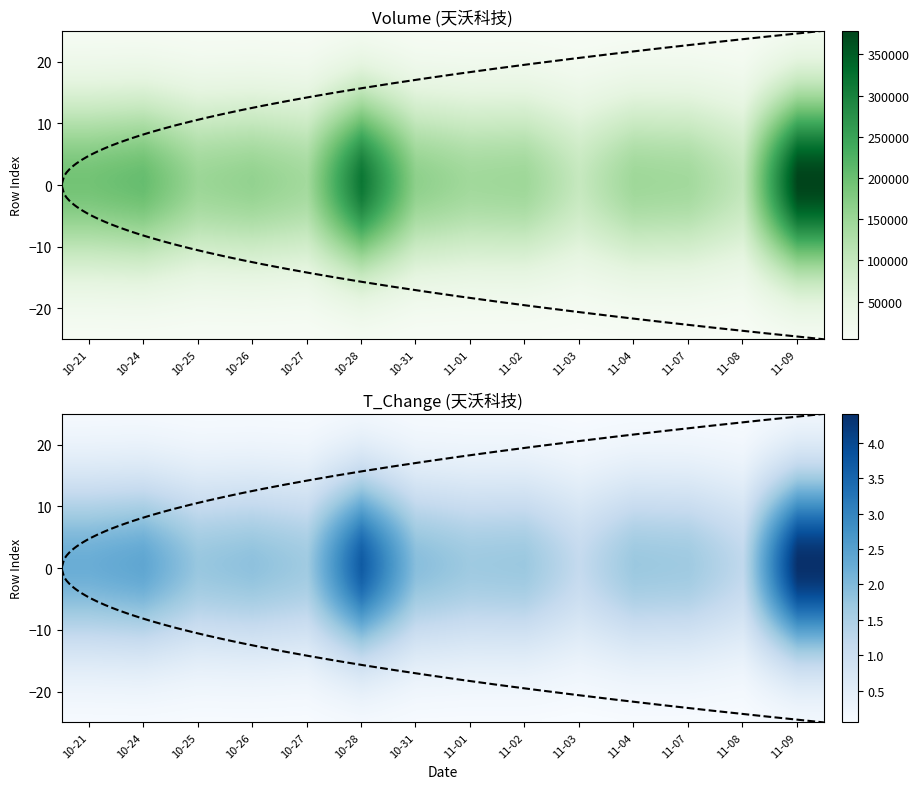

Is it true that 2022-10-27 equals 1658.6 at t_volume?

False